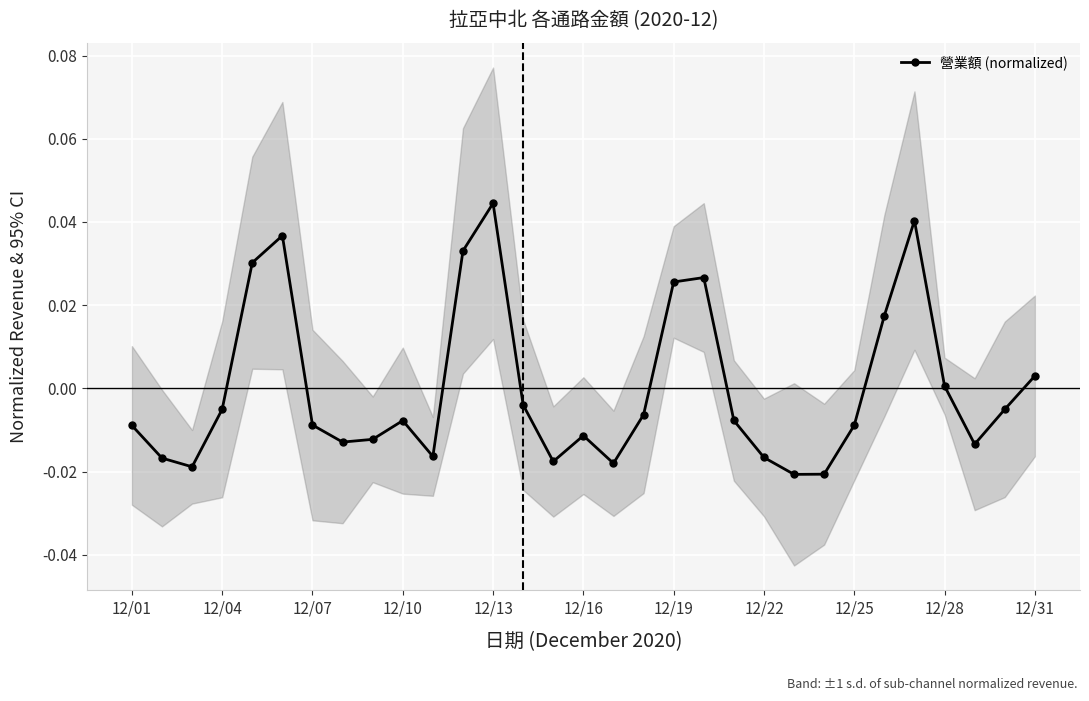

How many values are below 0?

21